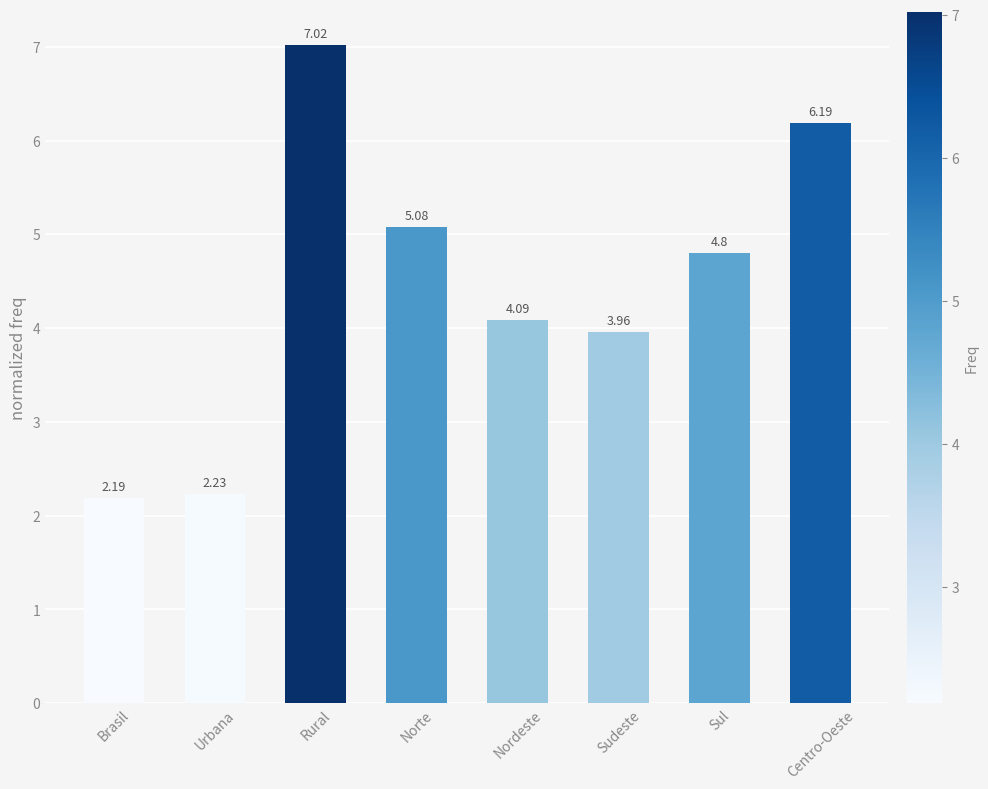

At which label is the value closest to 4?

Sudeste